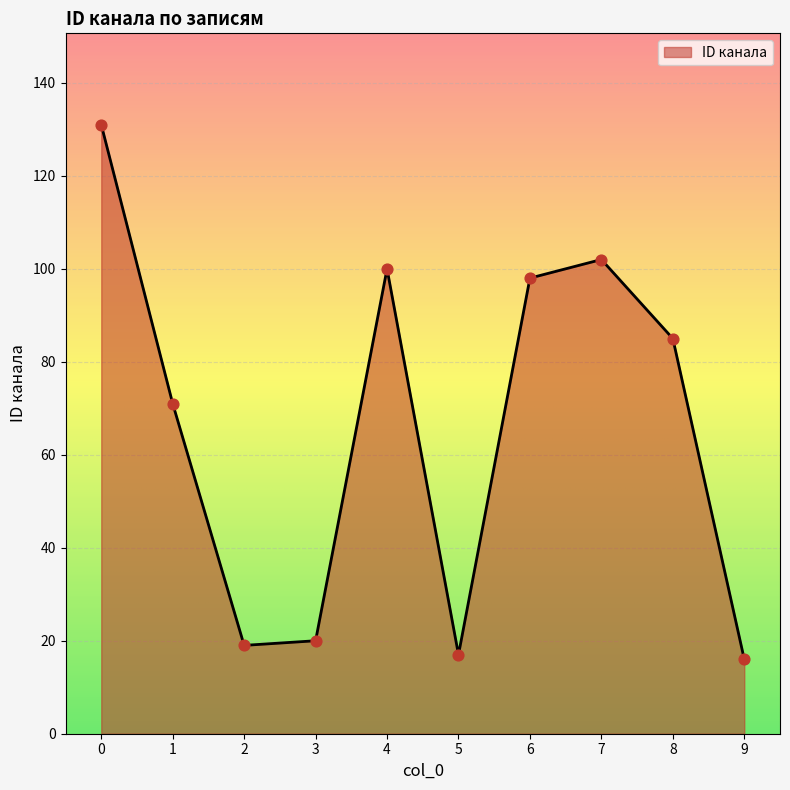

Which has a higher value, 2 or 9?

2